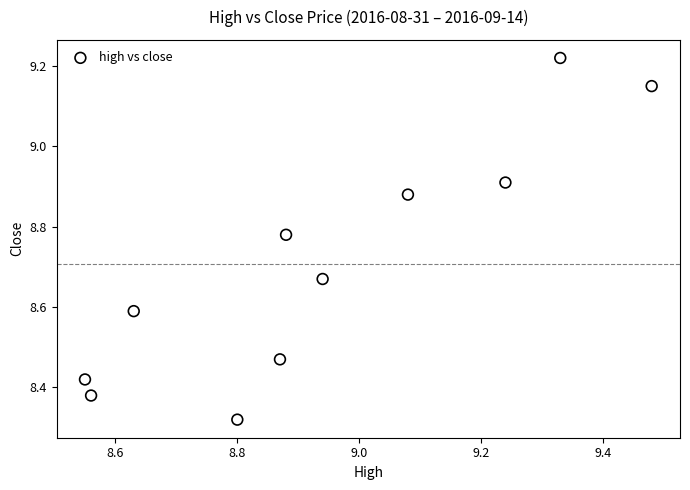

What is the range of Y values (max minus min)?

0.9